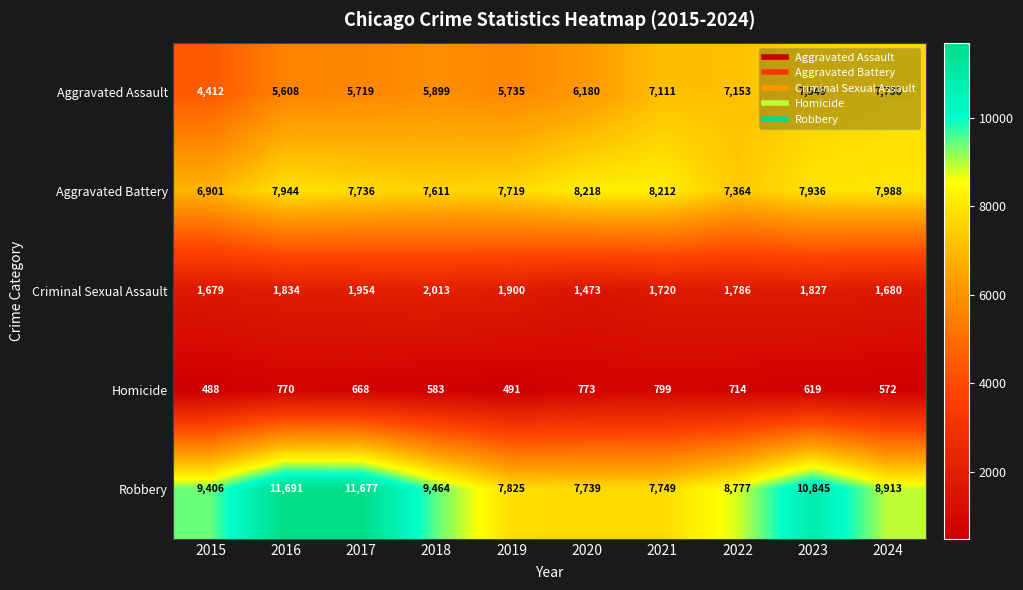

Count the number of data series in this chart.

5